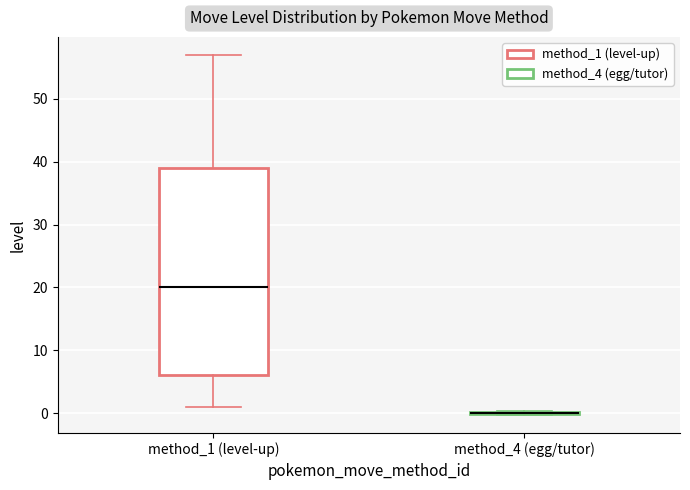

Where does the median line of the box for method_1 (level-up) sit on the y-axis? The values are not printed on the chart, so give them approximately, as read against the axis.

20